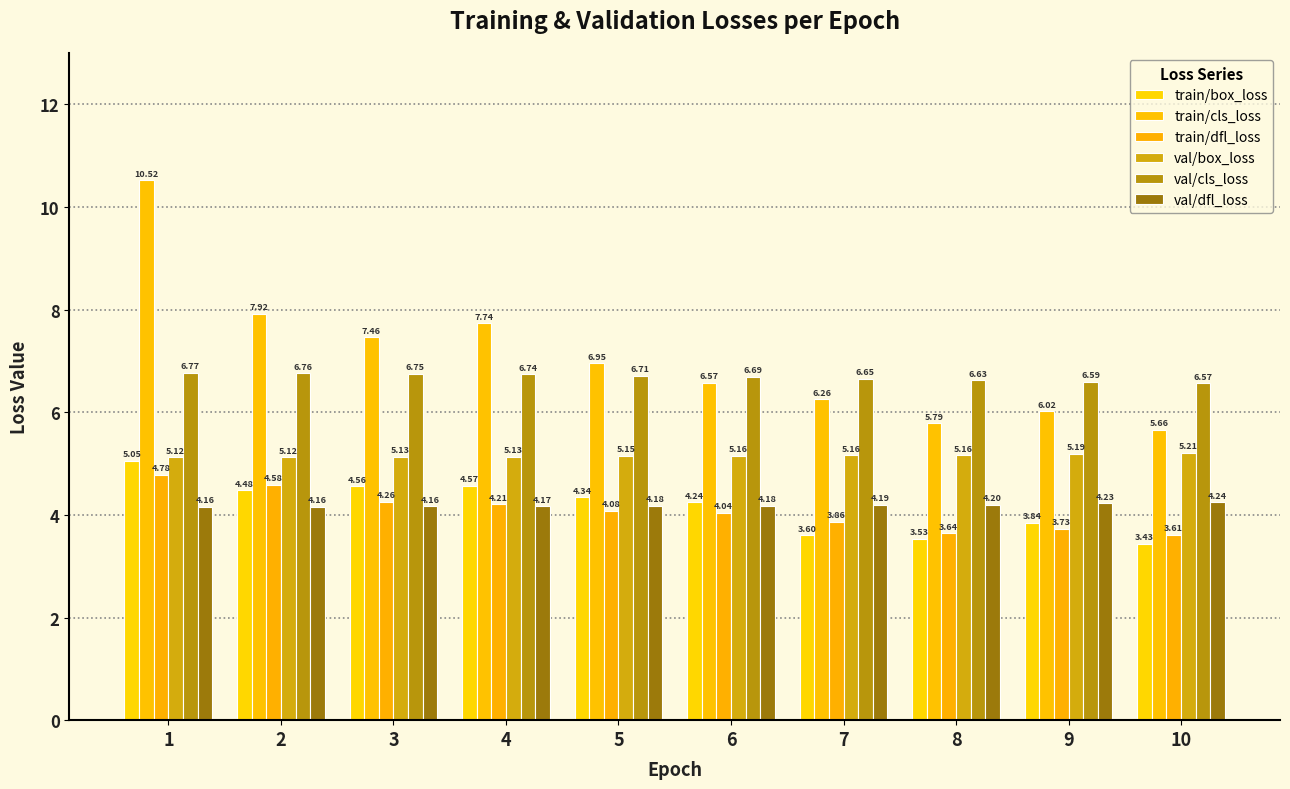

What is the average value of the val/dfl_loss series?

4.2